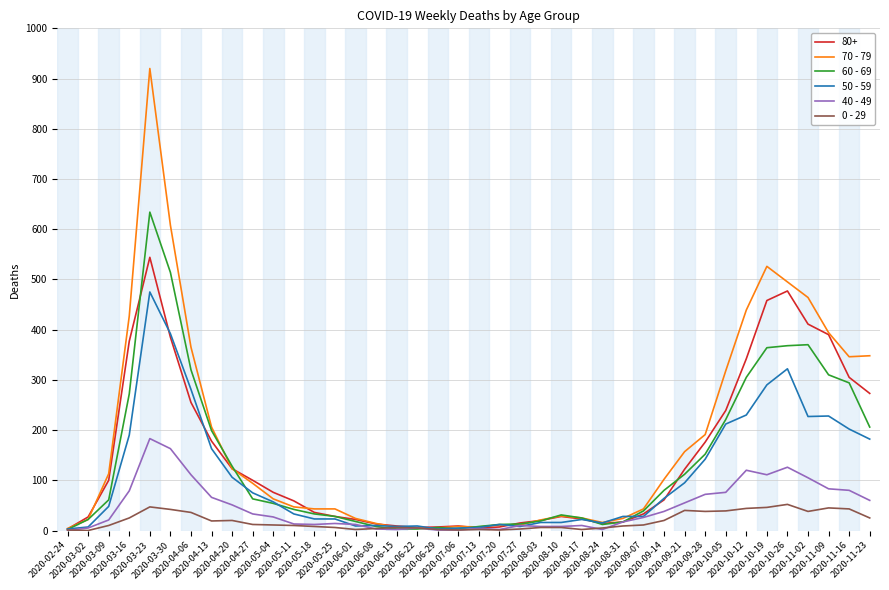

What is the difference between the second highest and second lowest values in the 60 - 69 series?

511